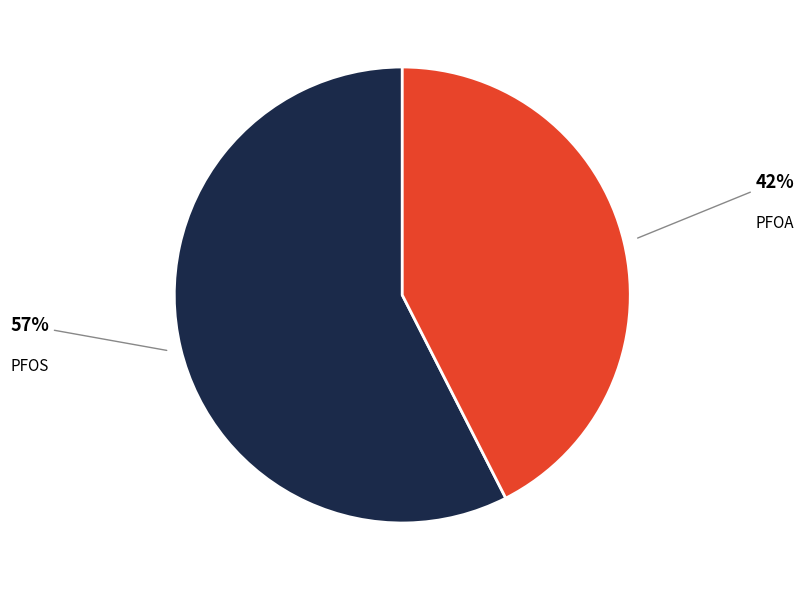

To the nearest percent, what is the combined percentage of PFOA and PFOS?

100%